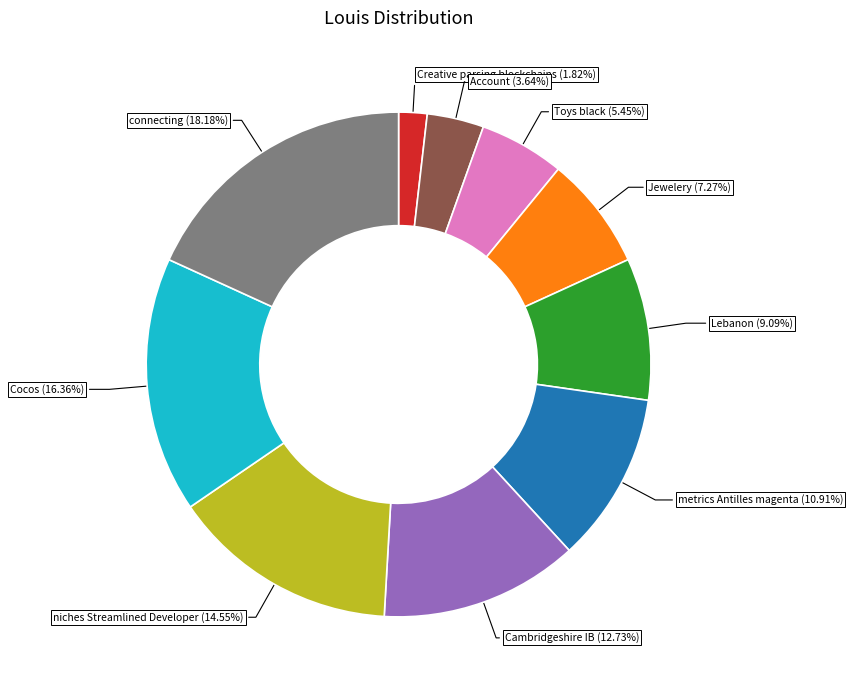

To the nearest percent, what is the average slice percentage?

10%